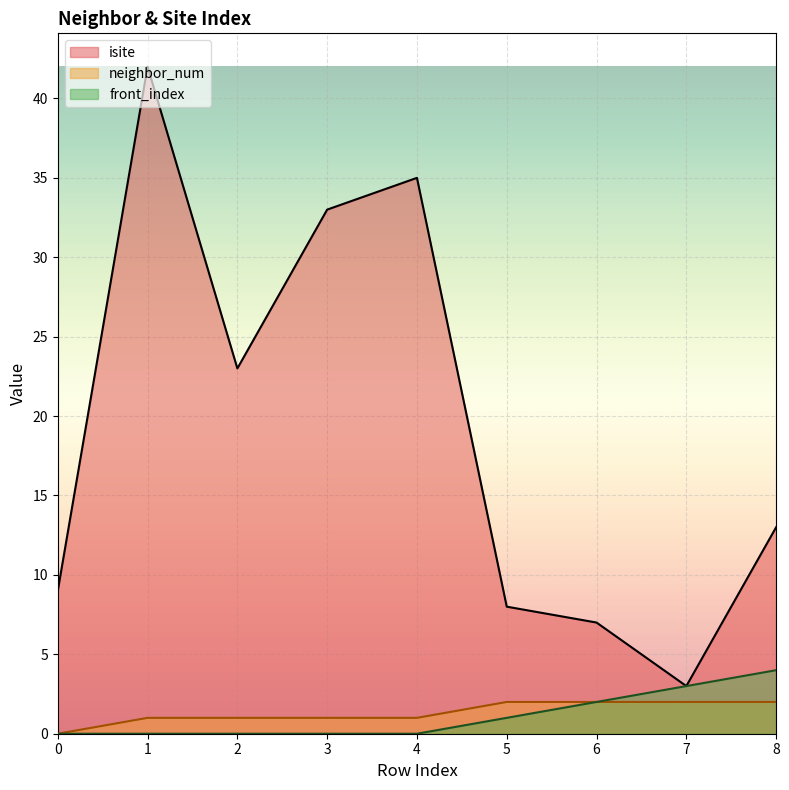

Between 7 and 6, which is larger?

6